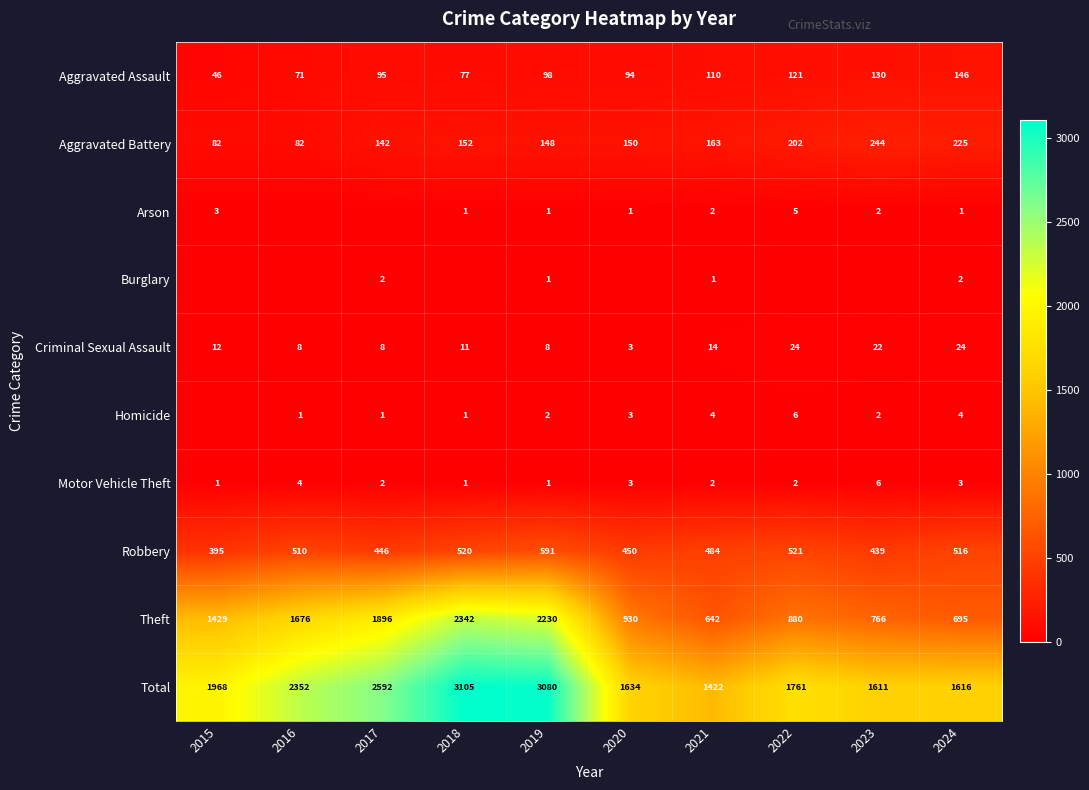

What is the average value of the Theft series?

1349